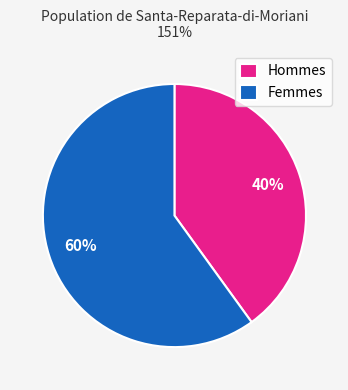

Is there any slice that represents more than half of the pie?

Yes